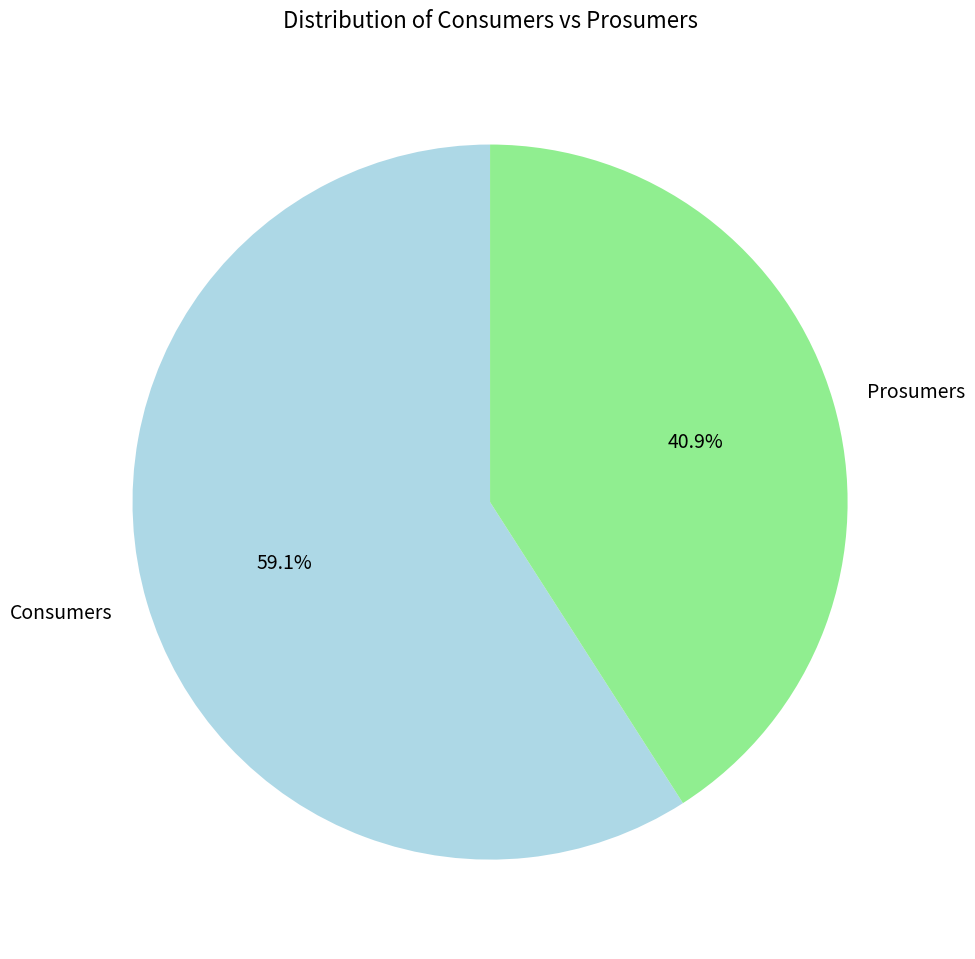

How many segments does this pie chart have?

2